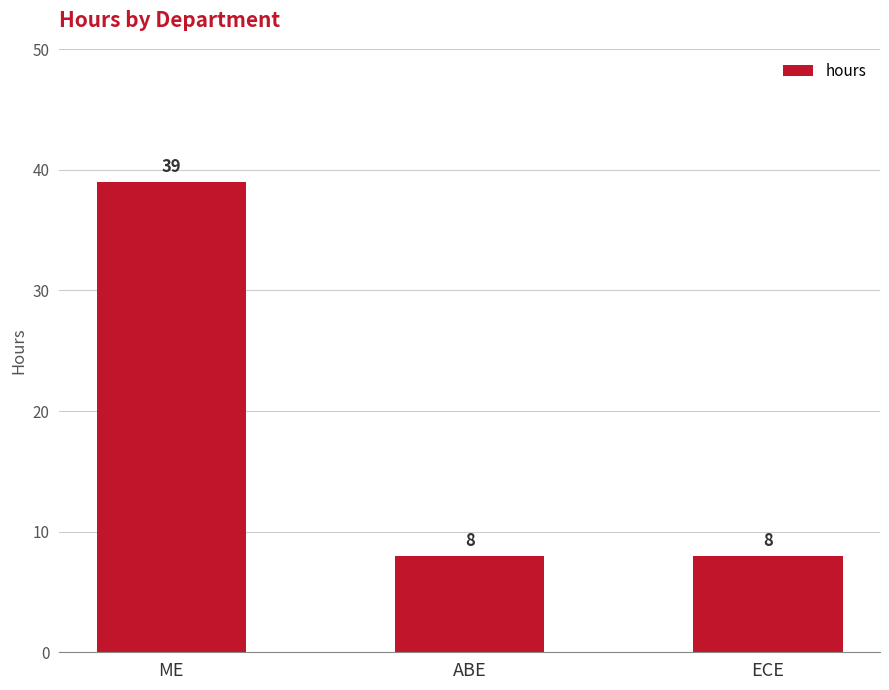

What position from the right is ABE?

2